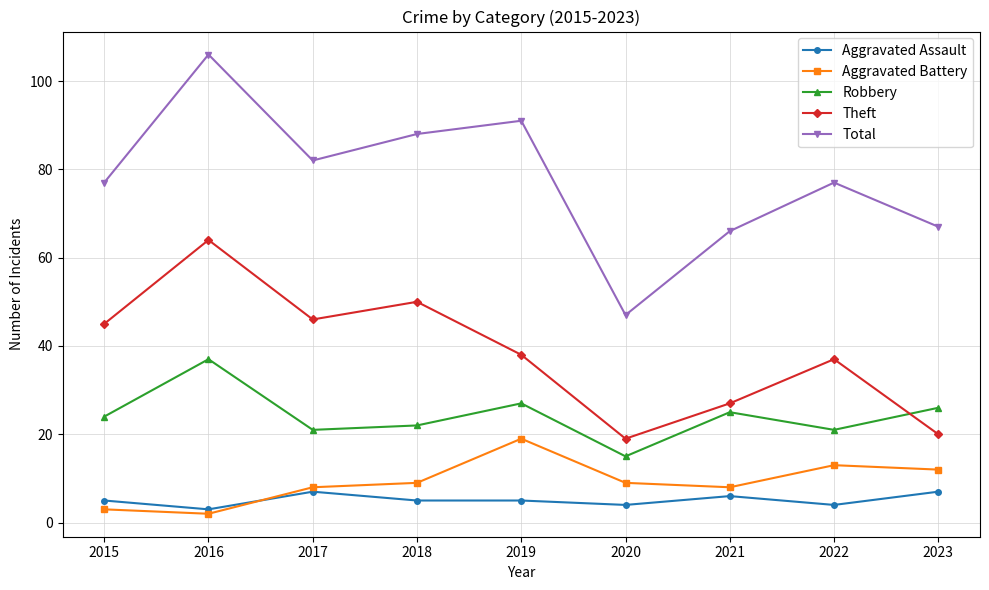

What is the difference between the second highest and minimum values in the Aggravated Assault series?

4